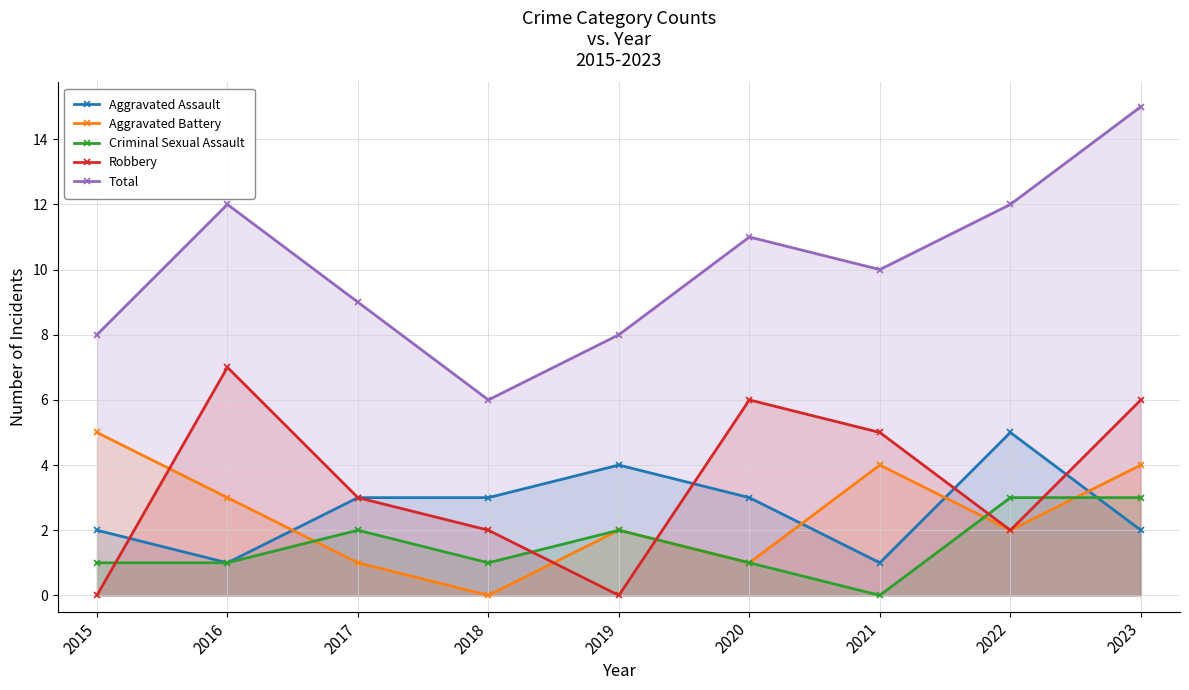

What is the value of the Aggravated Assault point at the 2nd from the left?

1